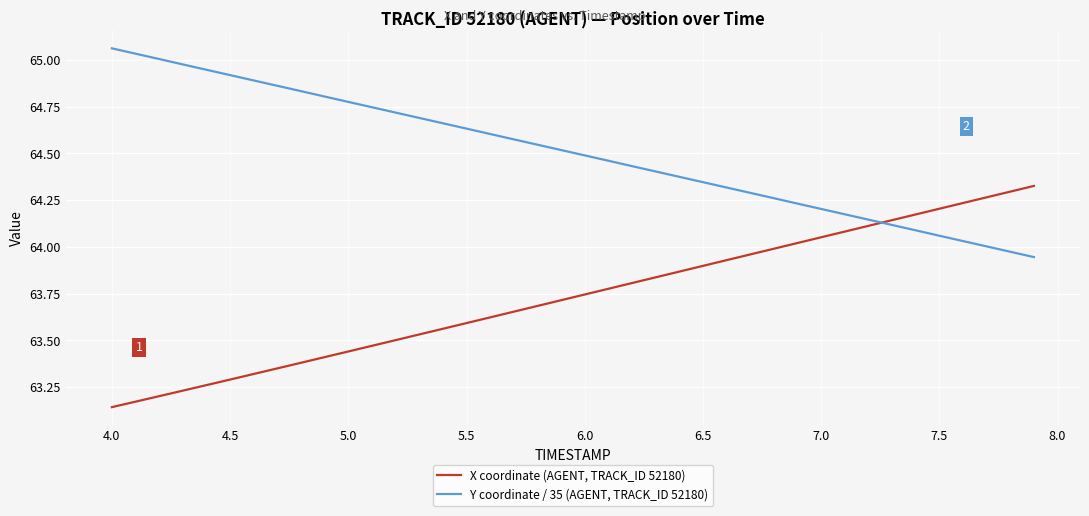

After their last crossing, which series has the higher values: Y coordinate / 35 (AGENT, TRACK_ID 52180) or X coordinate (AGENT, TRACK_ID 52180)?

X coordinate (AGENT, TRACK_ID 52180)